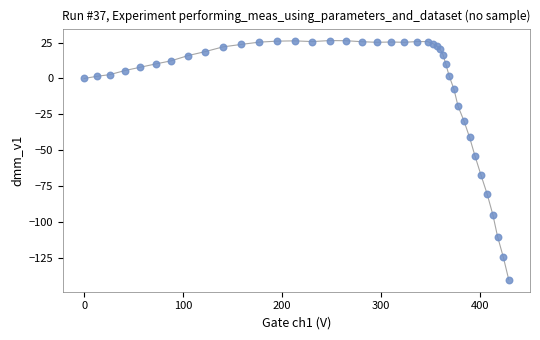

What Y value in the scatter plot is closest to -56?

-53.9